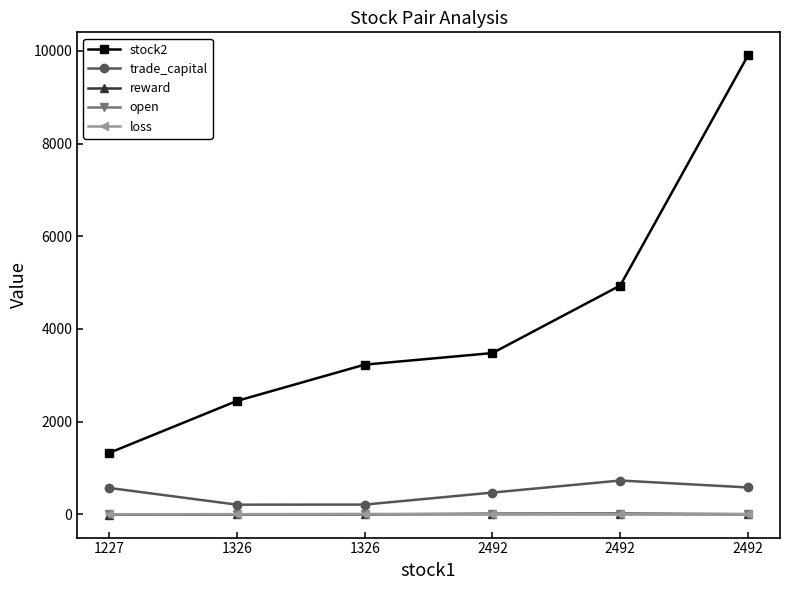

Is this an area chart (filled region under the line)?

No